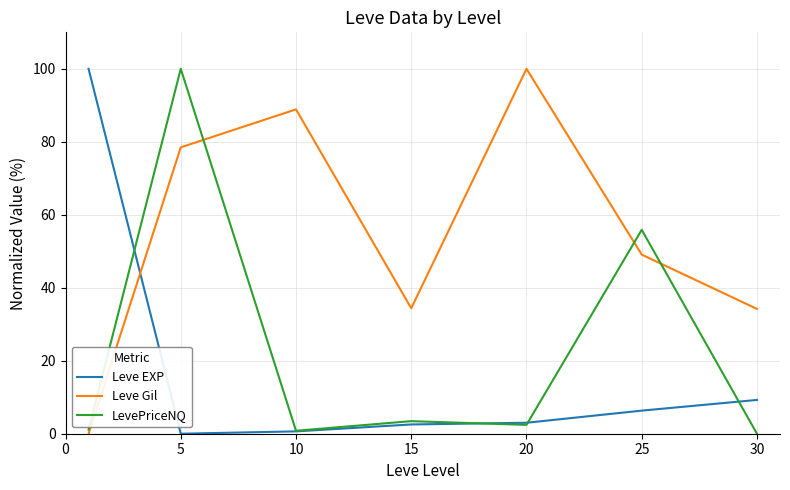

What is the difference between the maximum and minimum values in the Leve EXP series?

100.0